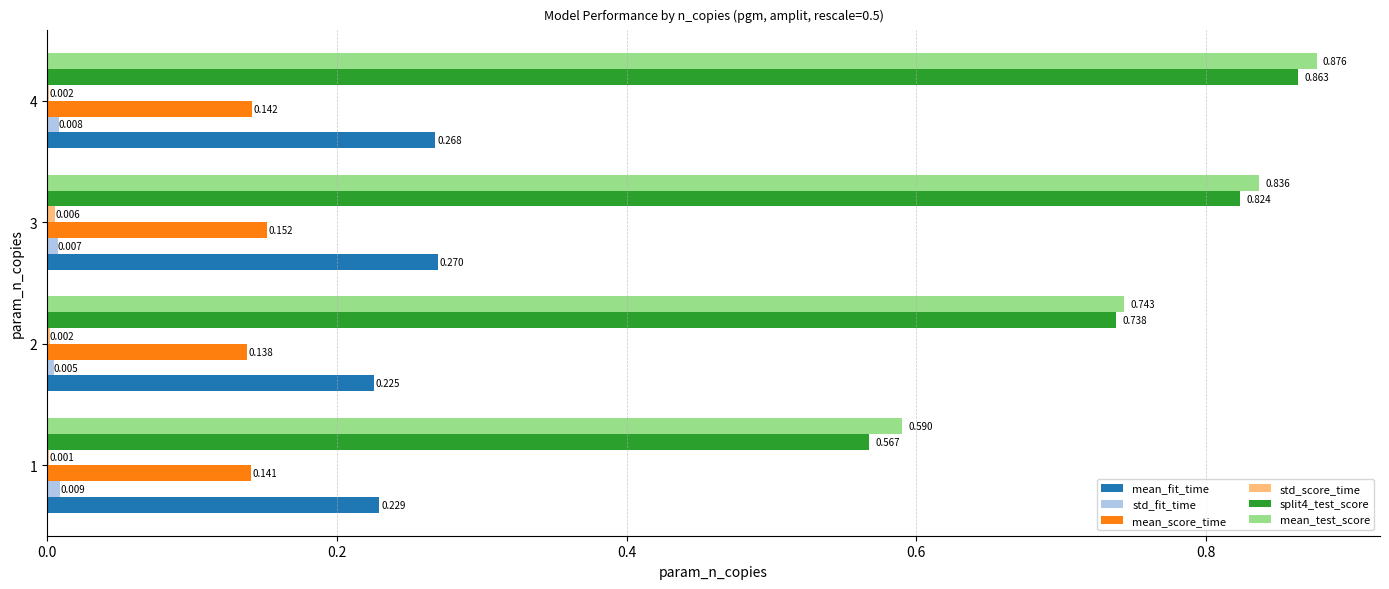

Which series has the largest total across all categories?

mean_test_score